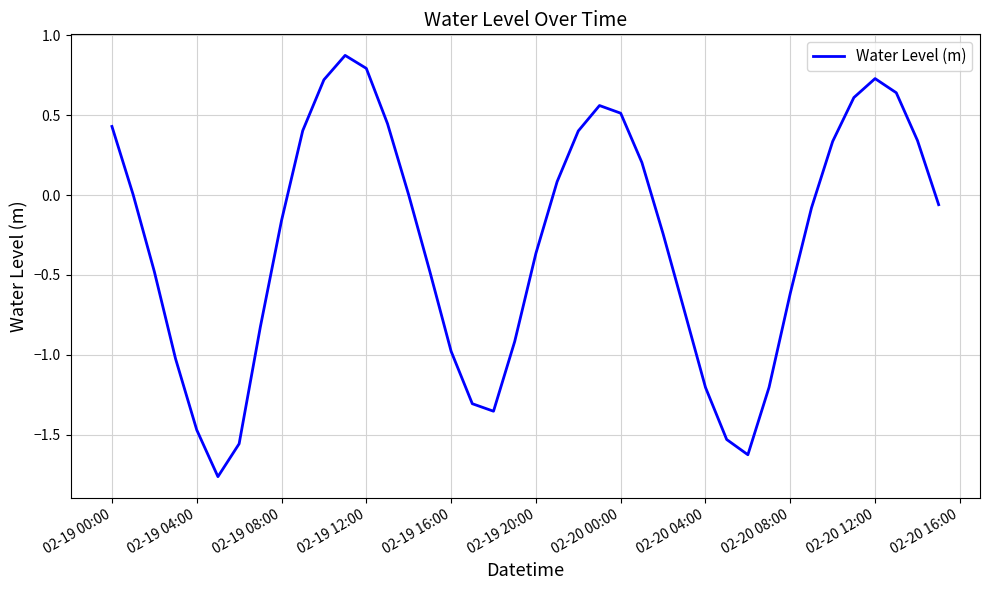

What is the greatest value displayed?

0.9